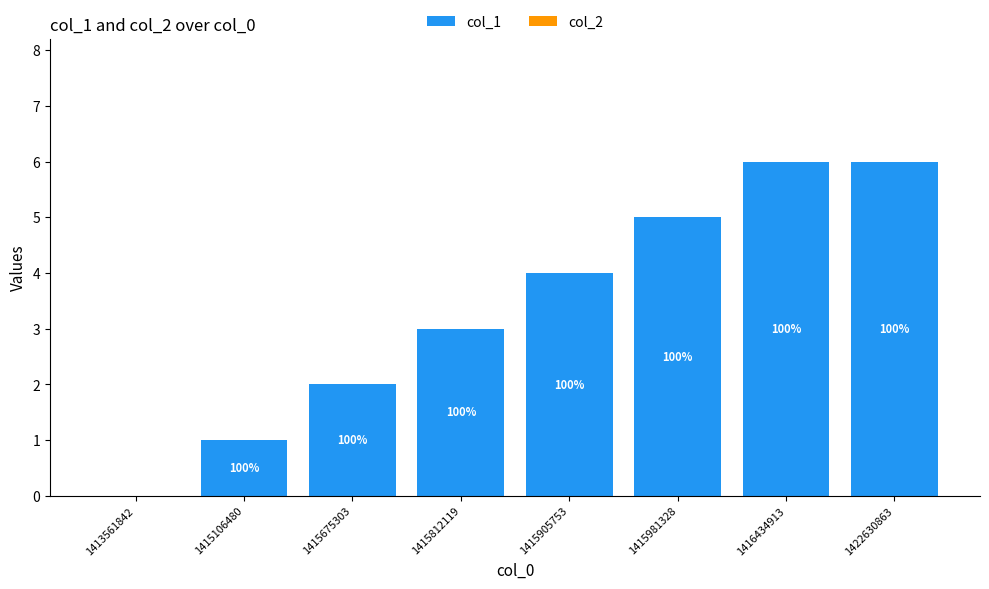

Reading right to left, list all the values displayed in this chart.

col_1: 1422630863=6	1416434913=6	1415981328=5	1415905753=4	1415812119=3	1415675303=2	1415106480=1	1413561842=0
col_2: 1422630863=0	1416434913=0	1415981328=0	1415905753=0	1415812119=0	1415675303=0	1415106480=0	1413561842=0